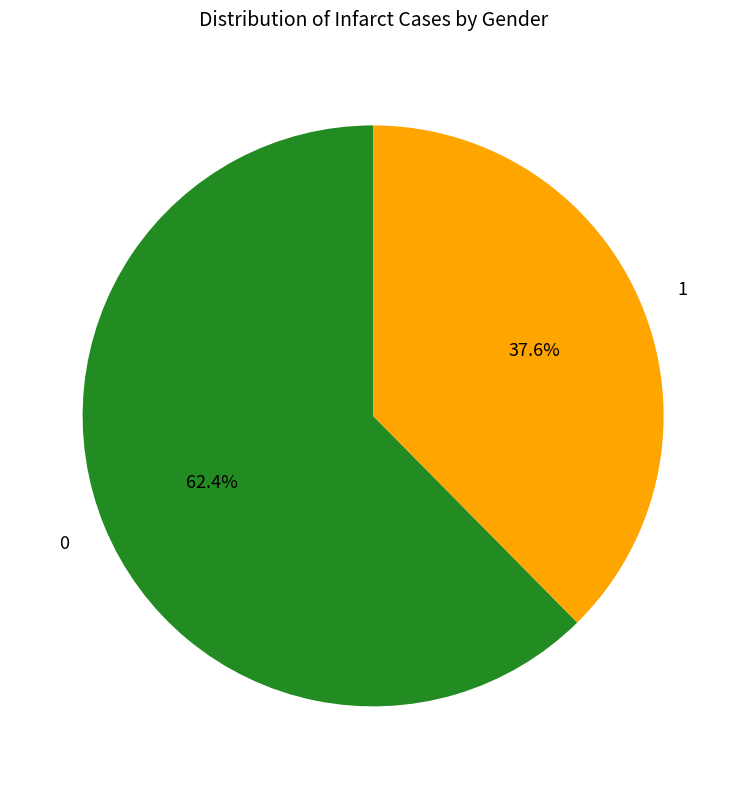

Is there any slice that represents more than half of the pie?

Yes